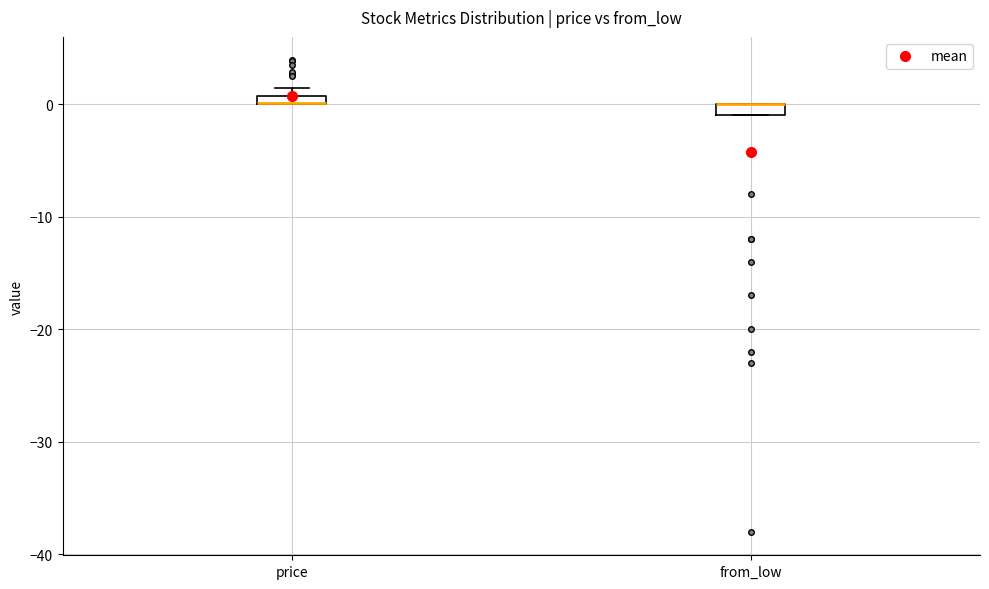

Where is the upper edge of the box for from_low on the y-axis? The values are not printed on the chart, so give them approximately, as read against the axis.

0